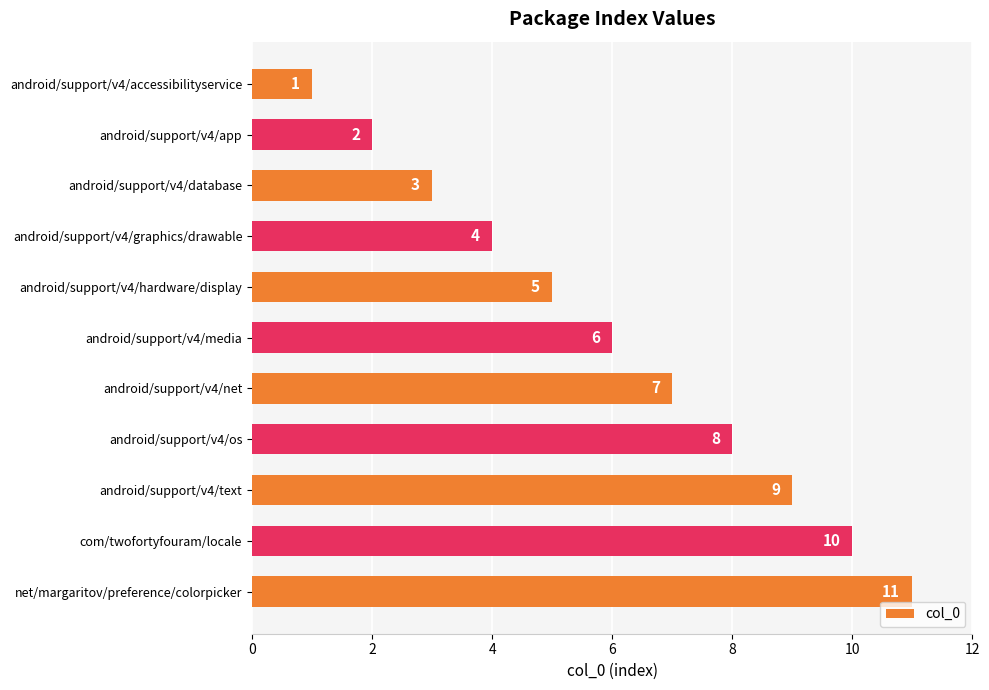

How many data points are less than 6?

5